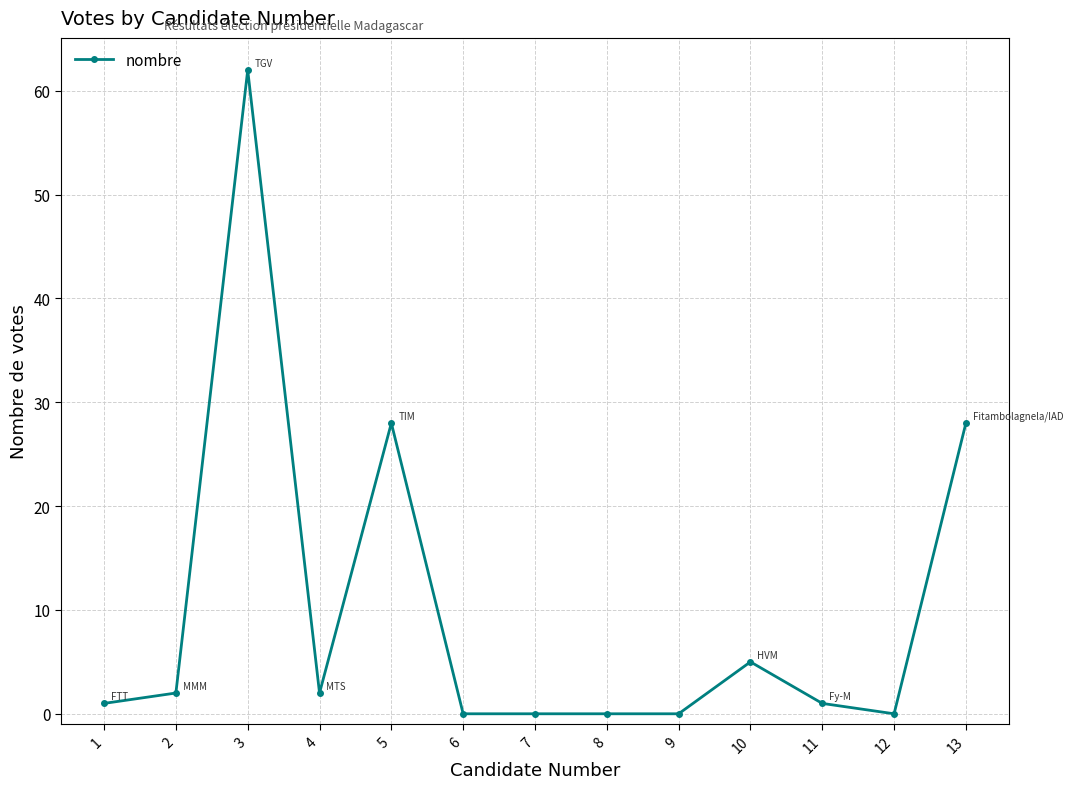

What is the greatest value displayed?

62